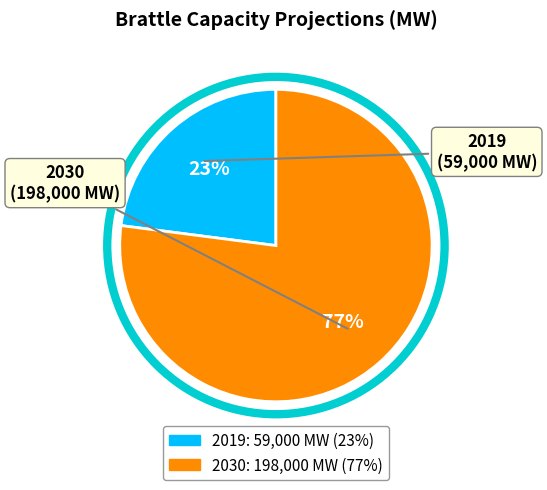

Which category has the smallest portion of the pie?

2019